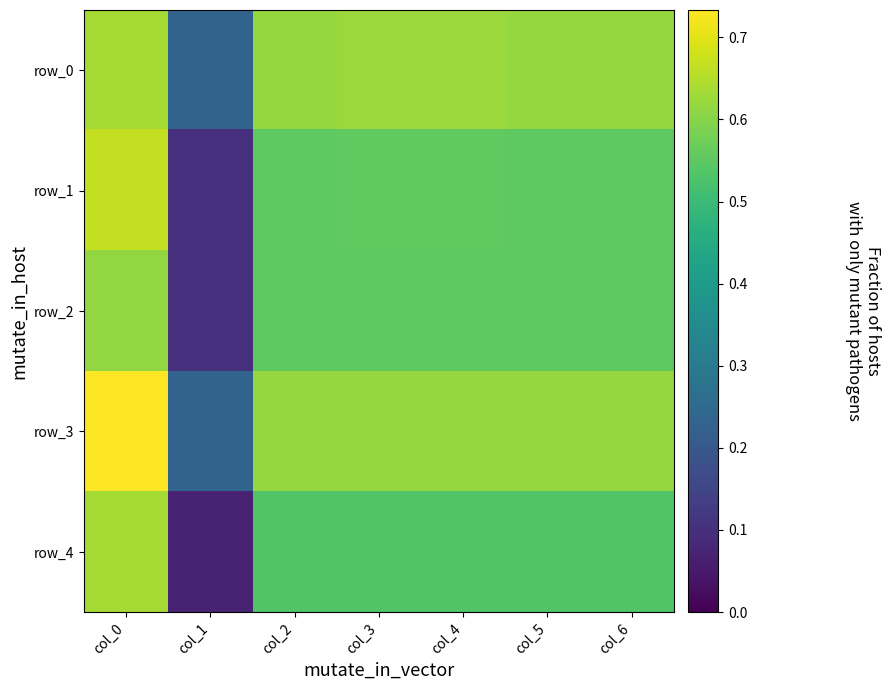

What is the highest value of the row_0 series?

0.6